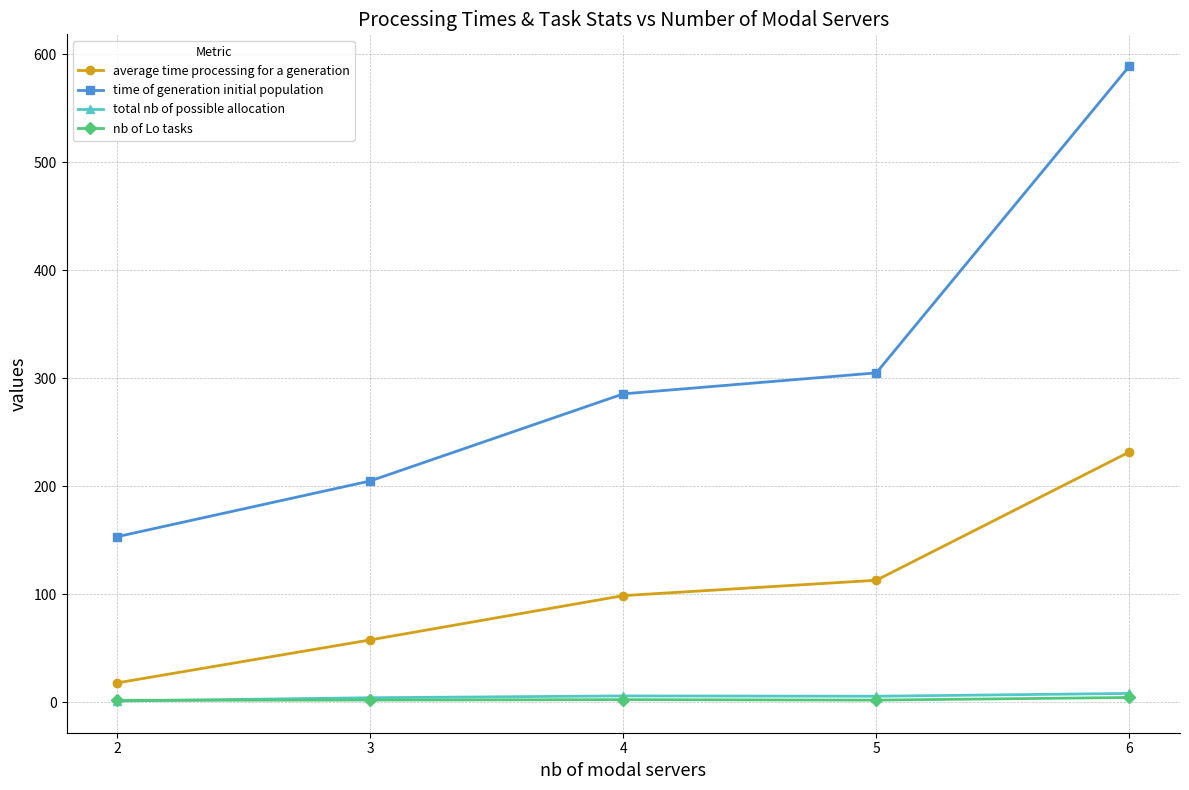

At which category is the sum across all series the highest?

6